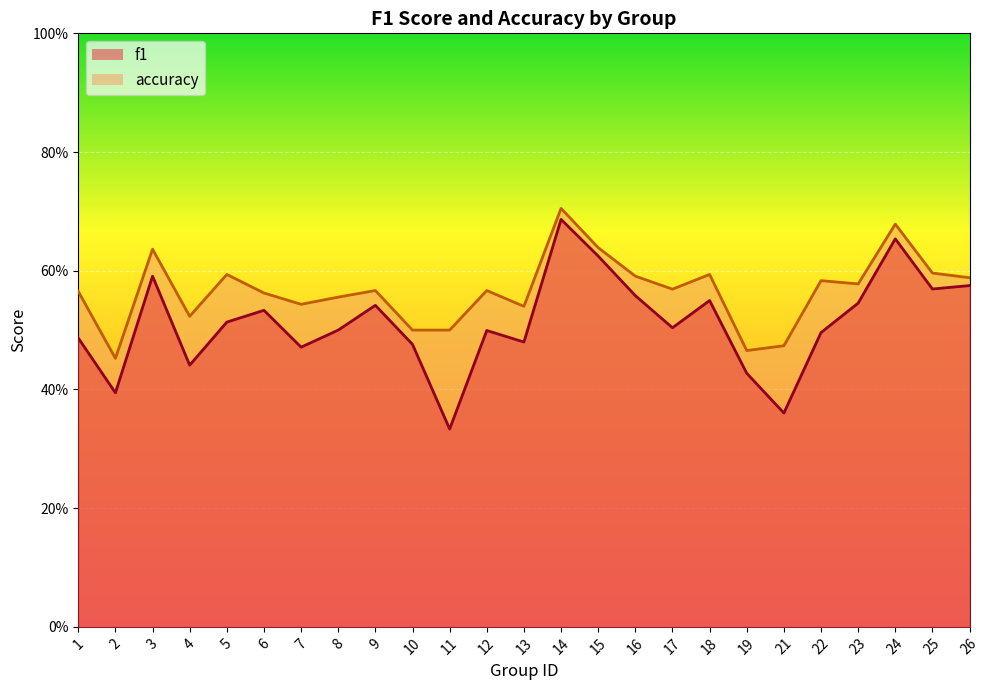

Reading left to right, list all the values displayed in this chart.

f1: 0.5	0.4	0.6	0.4	0.5	0.5	0.5	0.5	0.5	0.5	0.3	0.5	0.5	0.7	0.6	0.6	0.5	0.5	0.4	0.4	0.5	0.5	0.7	0.6	0.6
accuracy: 0.6	0.5	0.6	0.5	0.6	0.6	0.5	0.6	0.6	0.5	0.5	0.6	0.5	0.7	0.6	0.6	0.6	0.6	0.5	0.5	0.6	0.6	0.7	0.6	0.6